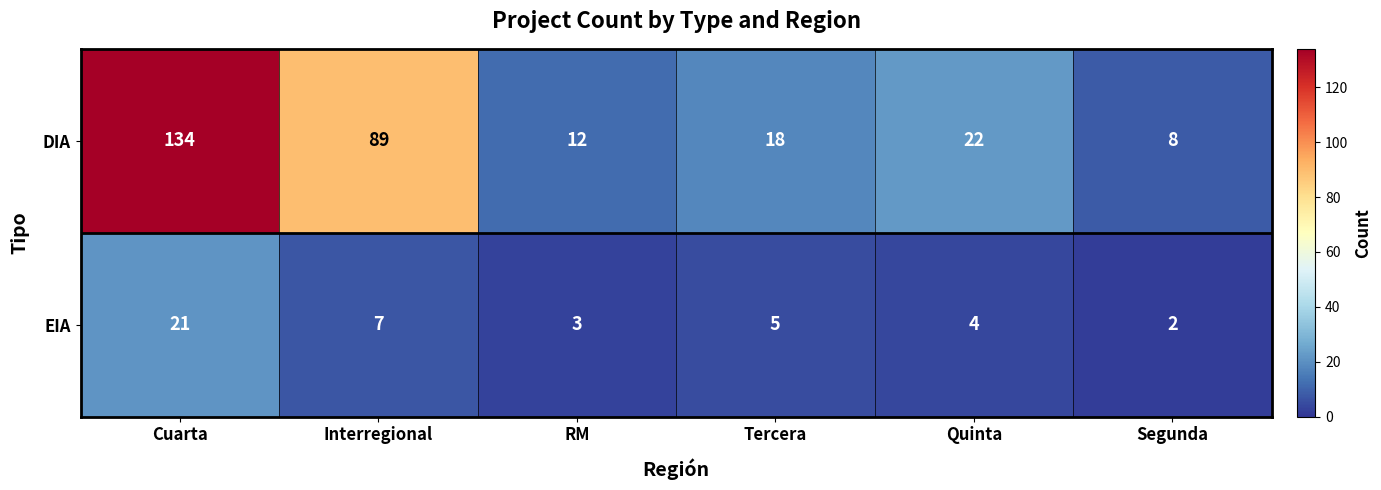

At how many categories does at least one series exceed 130?

1